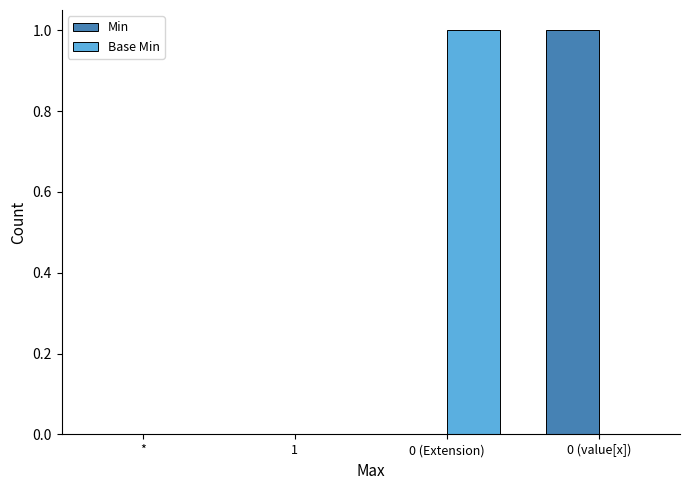

Is the value of Base Min at 1 greater than the value of Min at 0 (value[x])?

No